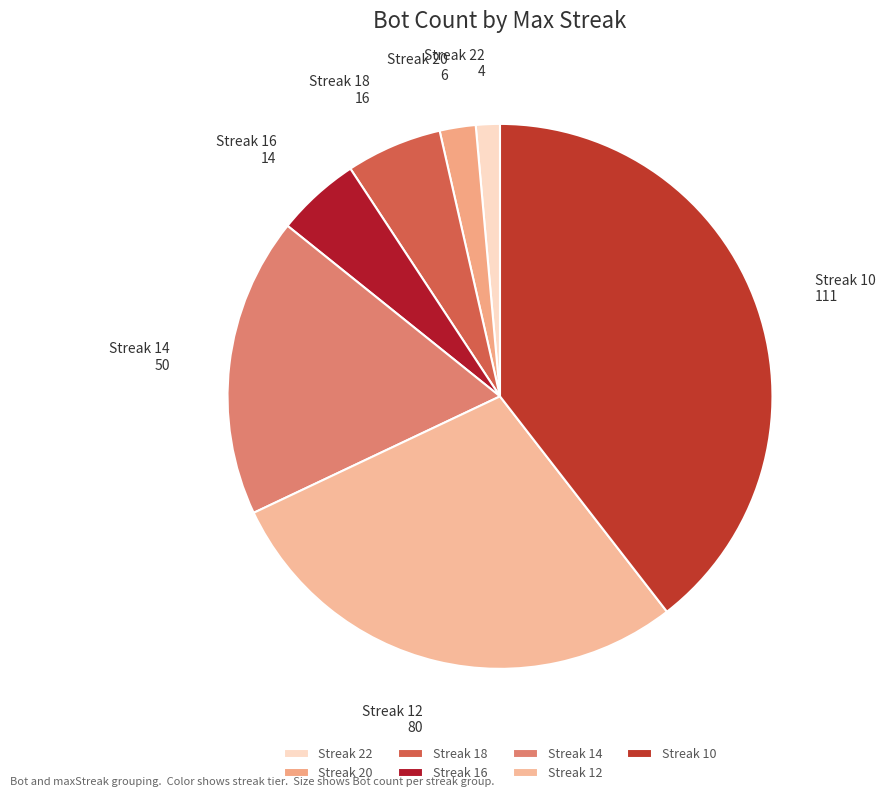

True or false: Streak 22 accounts for 11% of the total.

False